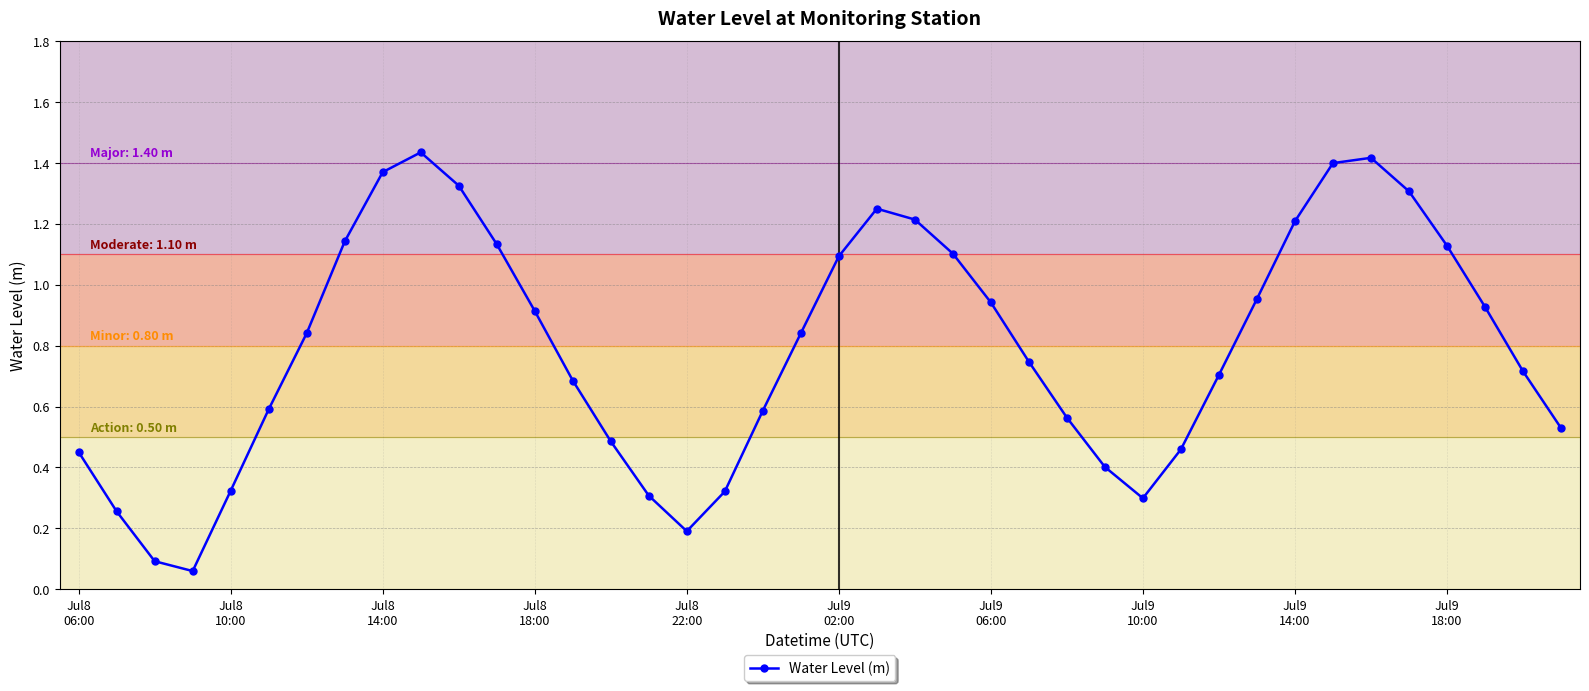

How many interior local valleys (lower than both neighbors) does the data have?

3